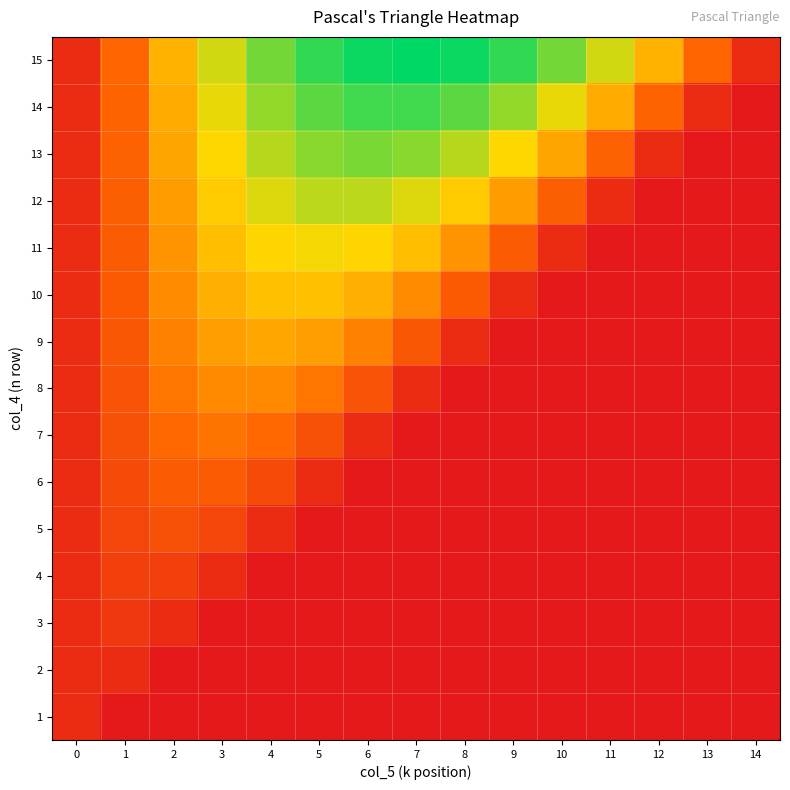

At how many categories does at least one series exceed 7?

5